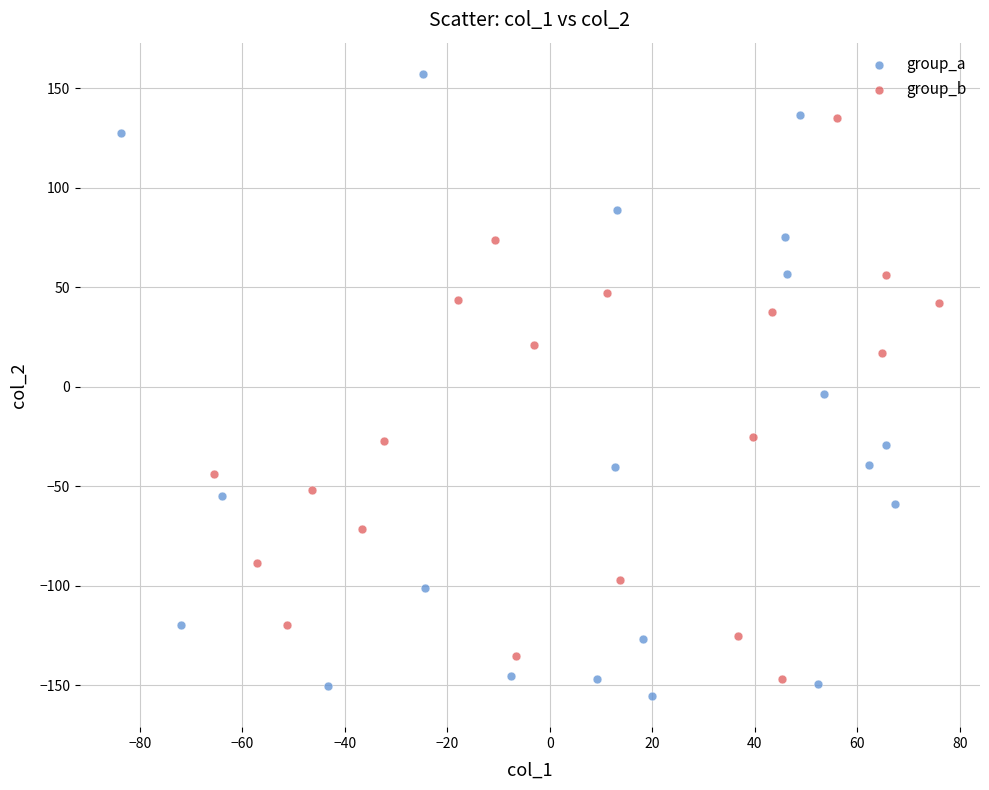

Which series has the largest Y range (max minus min)?

group_a